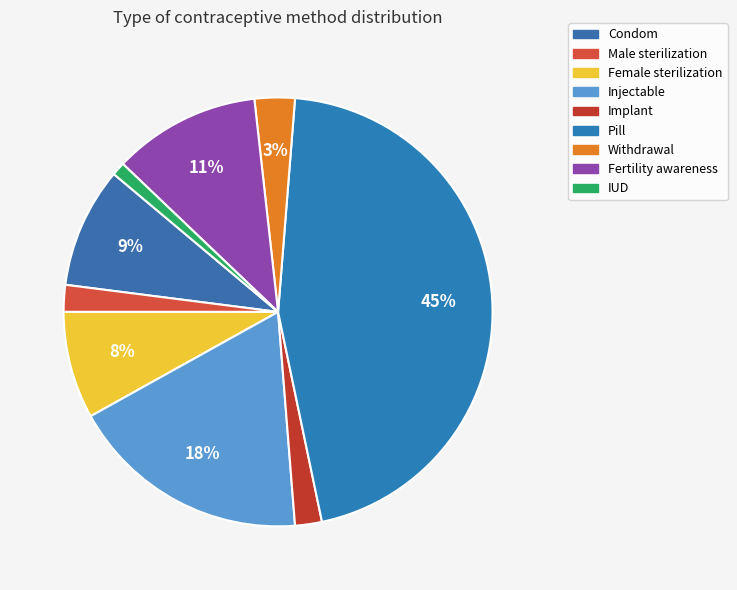

Which slice is the largest?

Pill